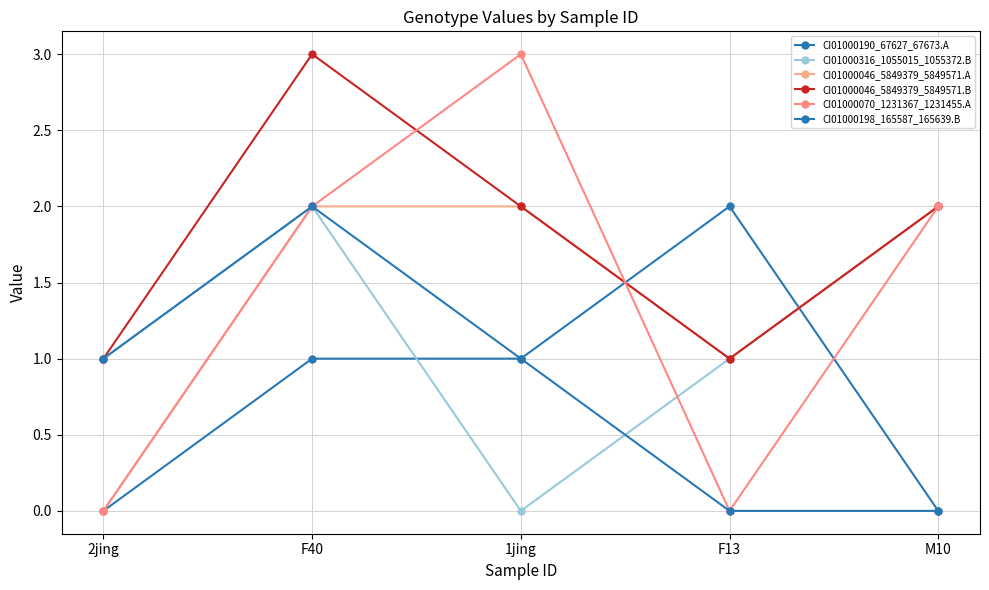

At which category is the sum across all series the highest?

F40